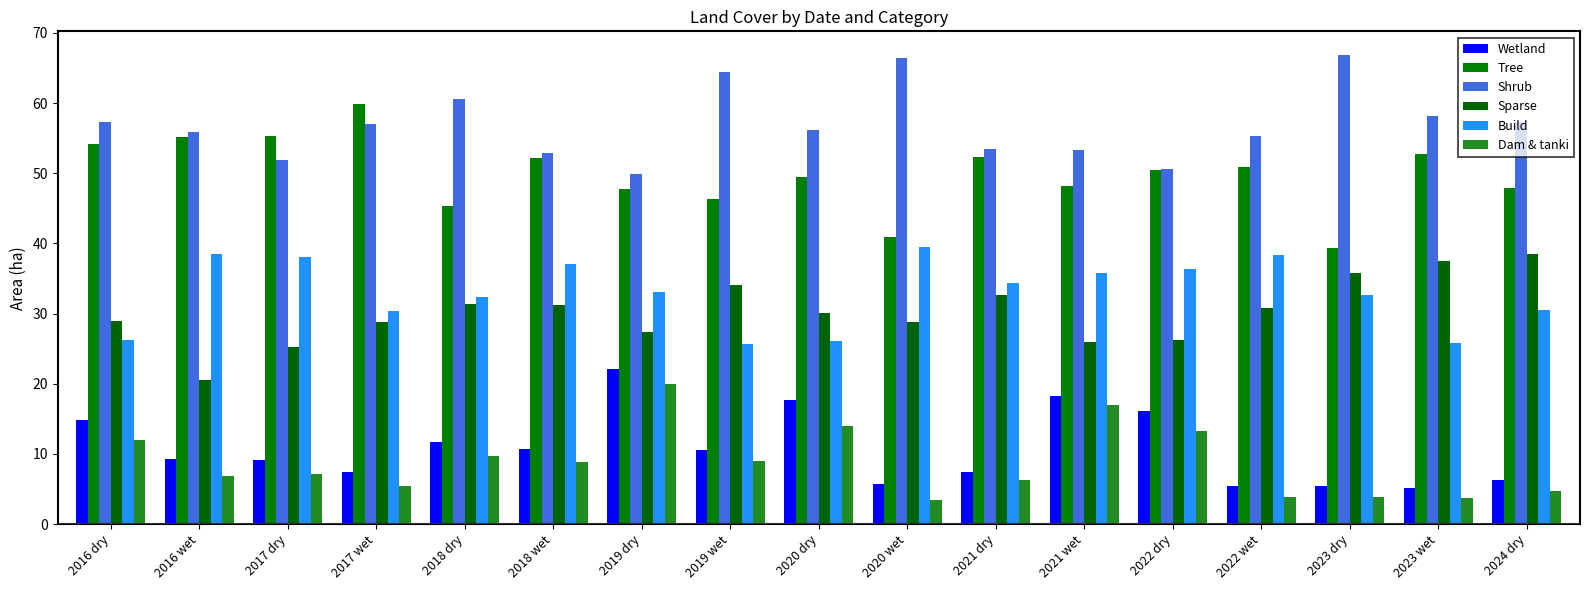

How many bars are there in each group?

6